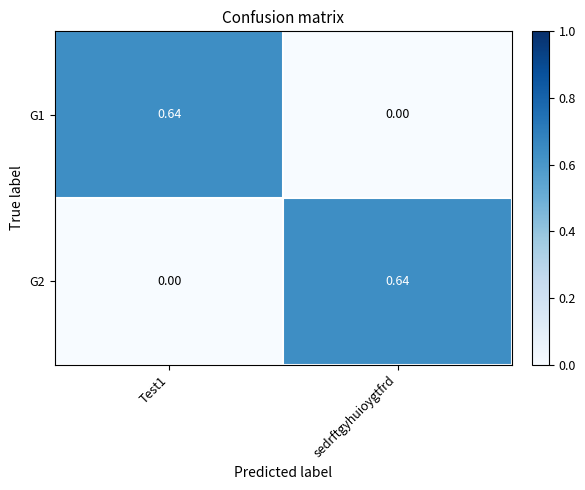

Where is G1 nearest to the value 0?

sedrftgyhuioygtfrd